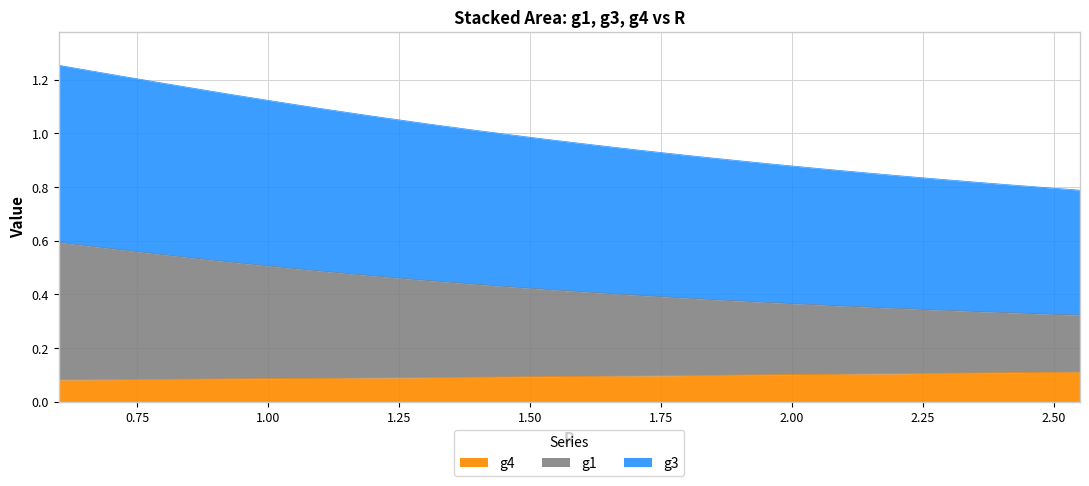

The g4 series shows 0.1 at 1.75. True or false?

True